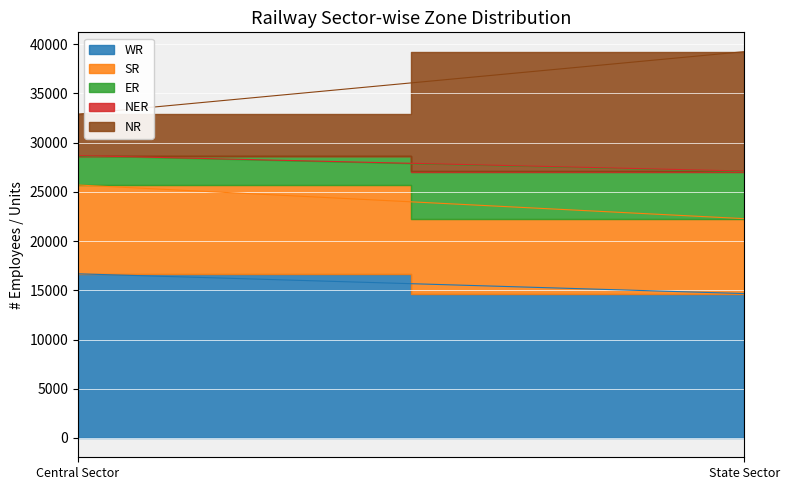

At how many categories does at least one series exceed 5163?

2